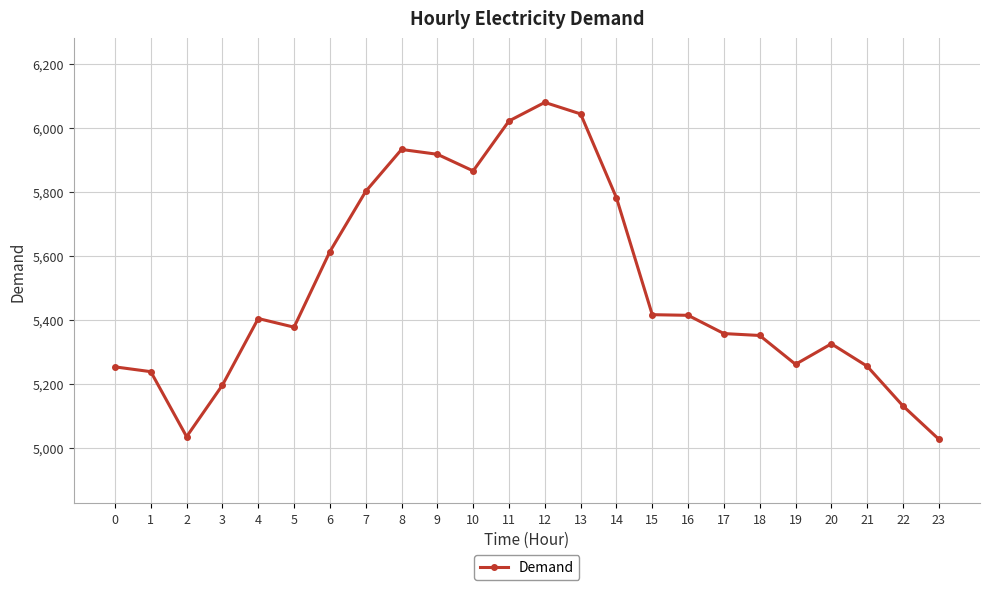

What is the greatest value displayed?

6080